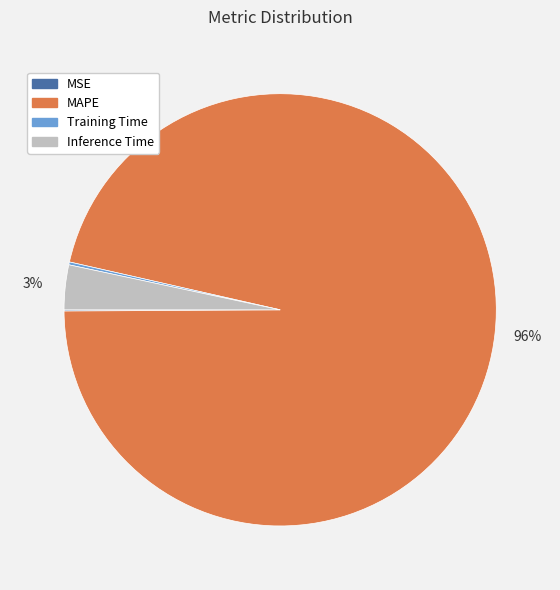

What percentage is the Inference Time slice, to the nearest percent?

3%